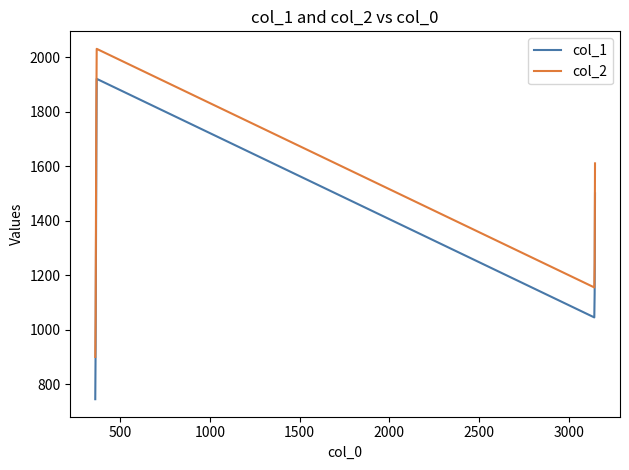

What is the maximum value shown in the chart?

2030